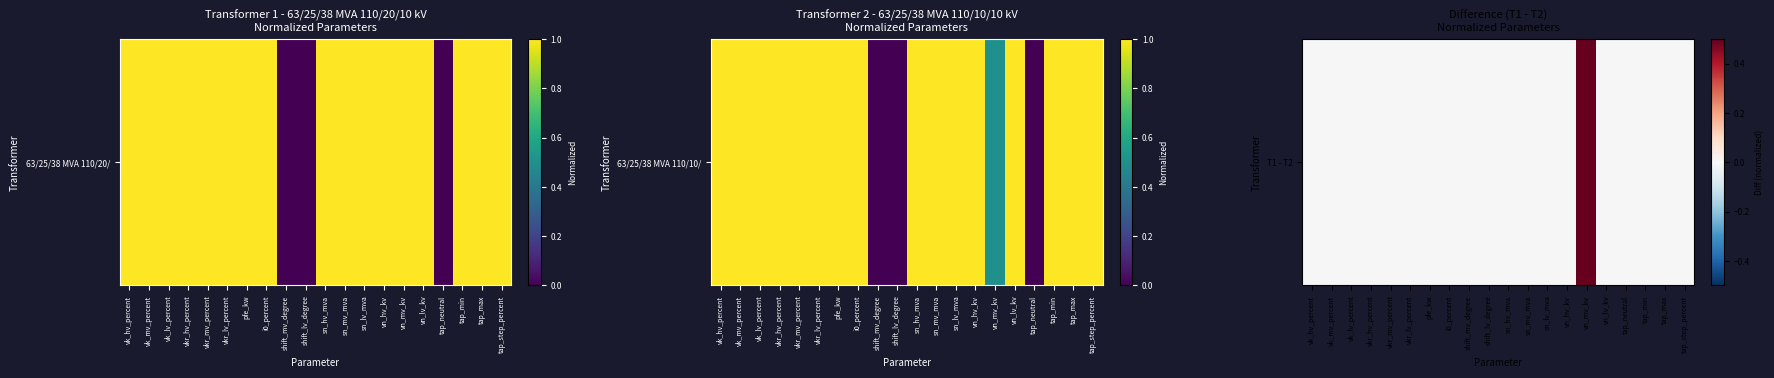

Which has a higher value, i0_percent or vn_hv_kv?

i0_percent